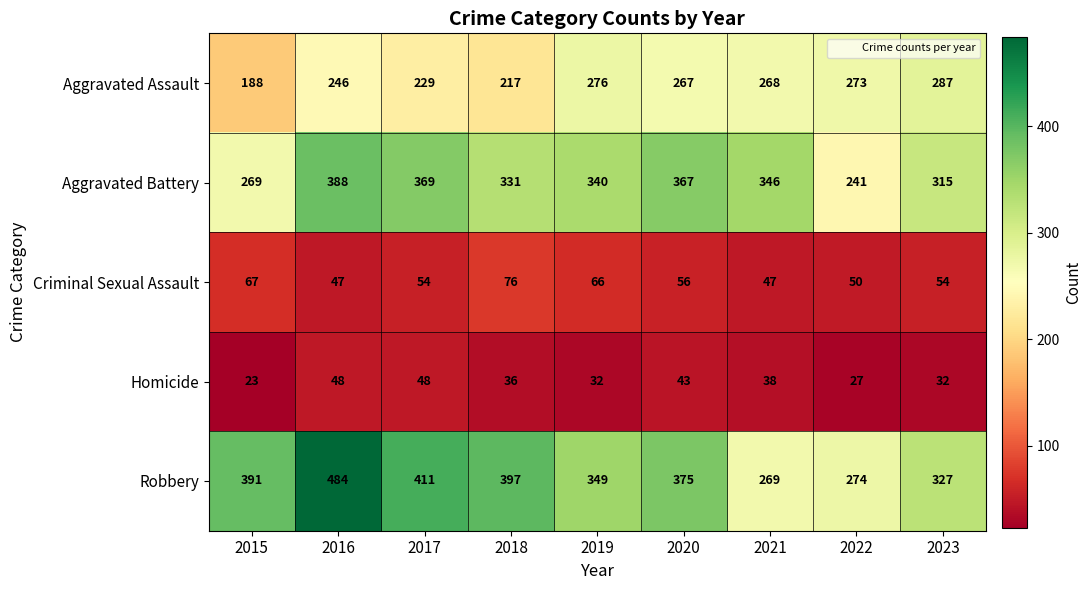

What is the difference between the highest and lowest values at 2017?

363